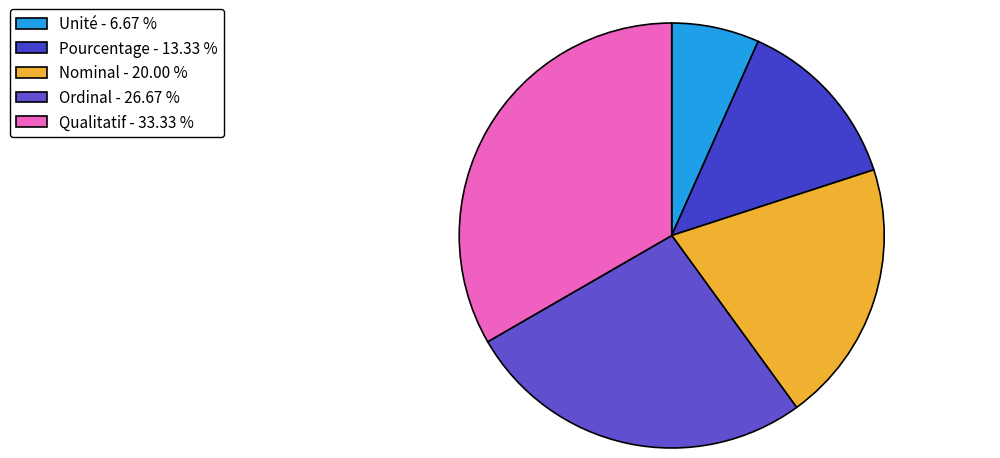

Rank the categories by value from lowest to highest.

Unité, Pourcentage, Nominal, Ordinal, Qualitatif